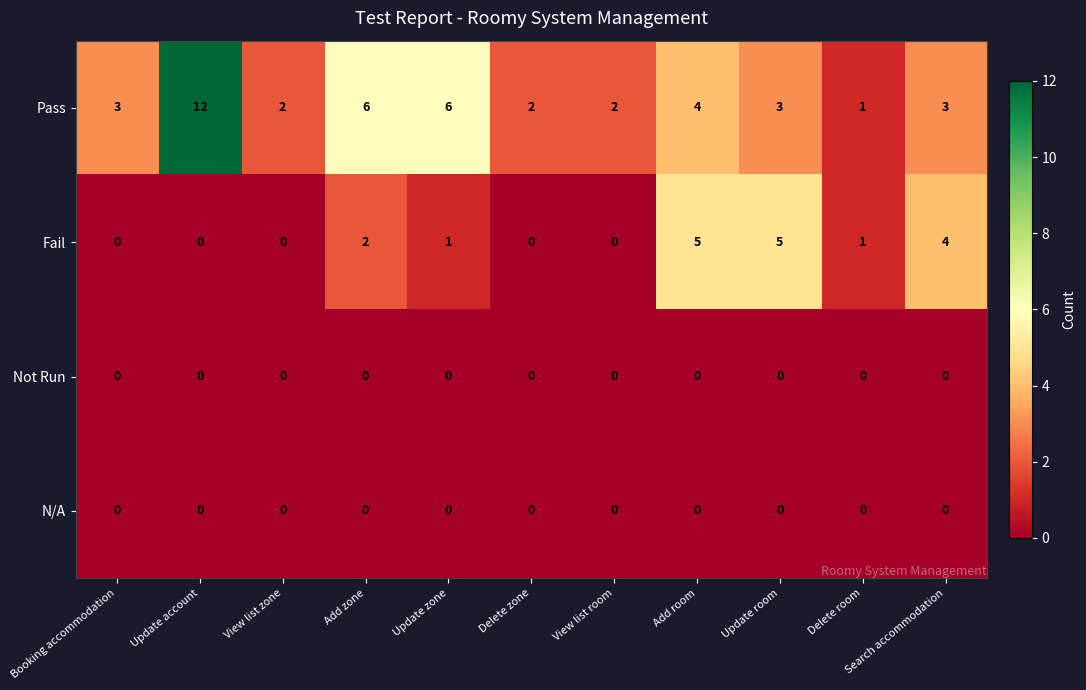

What is the highest value of the Fail series?

5